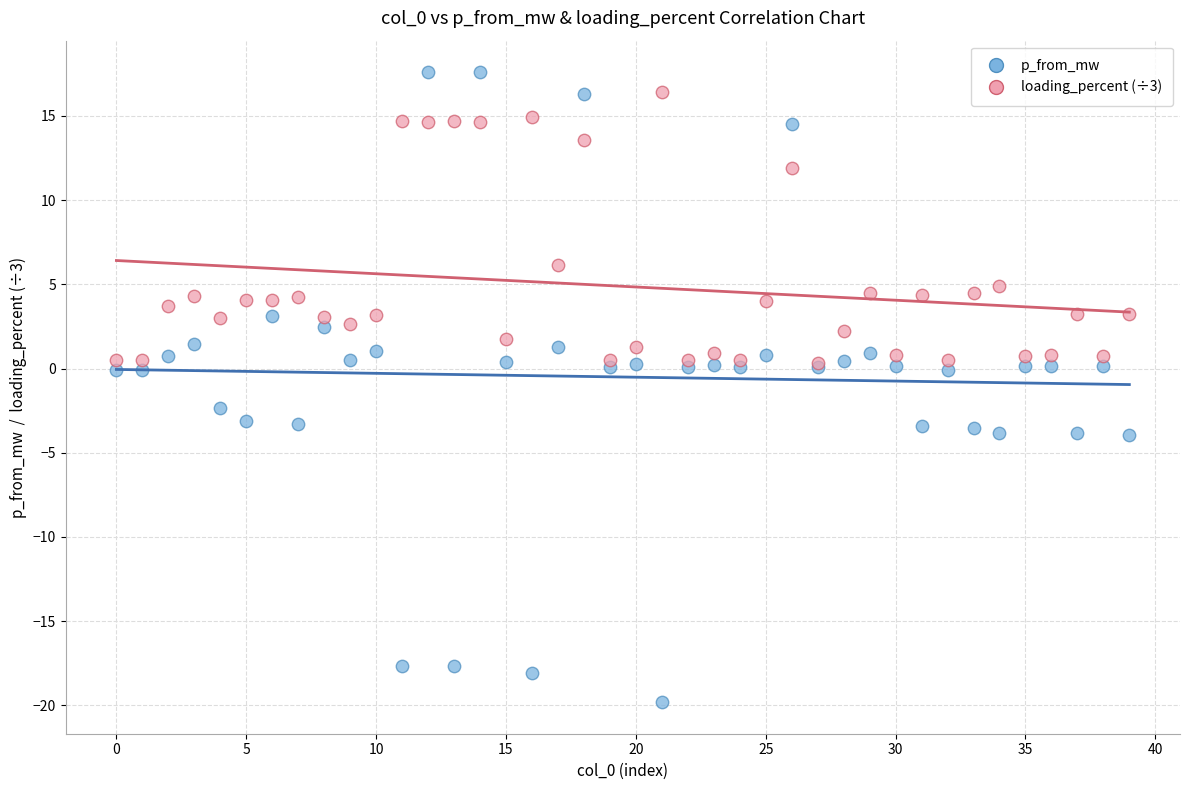

What are all the series names shown in the legend?

p_from_mw, loading_percent (÷3)